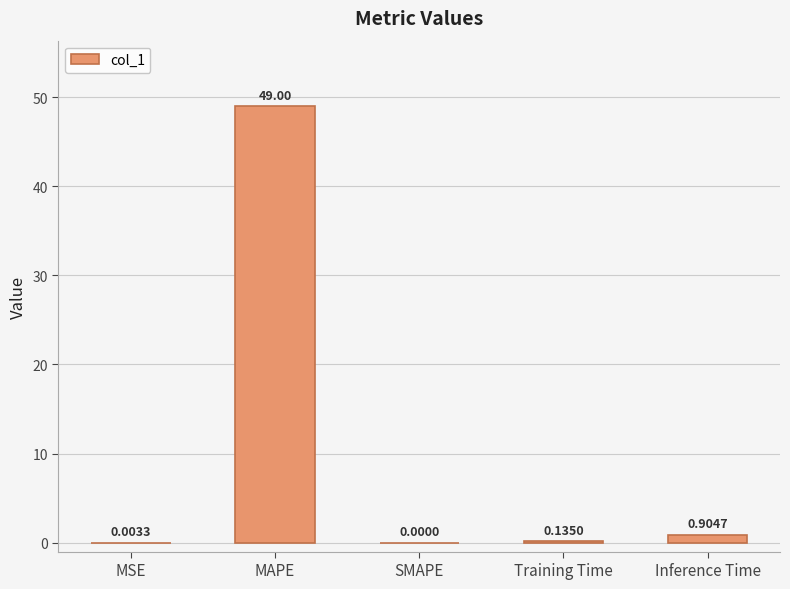

What is the change in value from MAPE to SMAPE?

-49.0